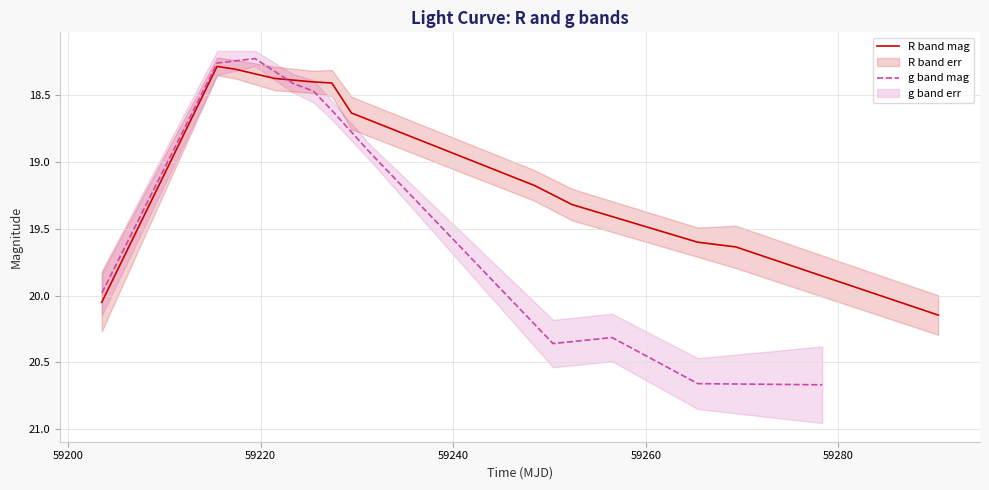

What is the minimum value for R band mag?

18.3